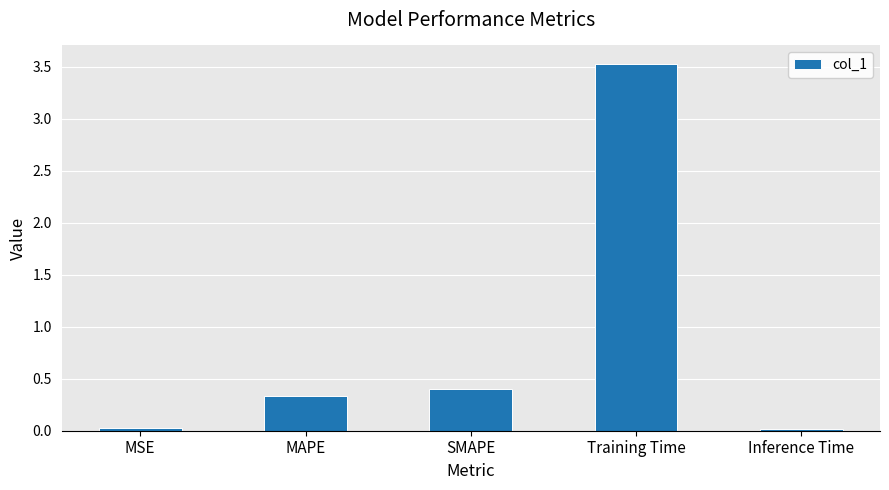

Does the chart contain stacked bars?

No